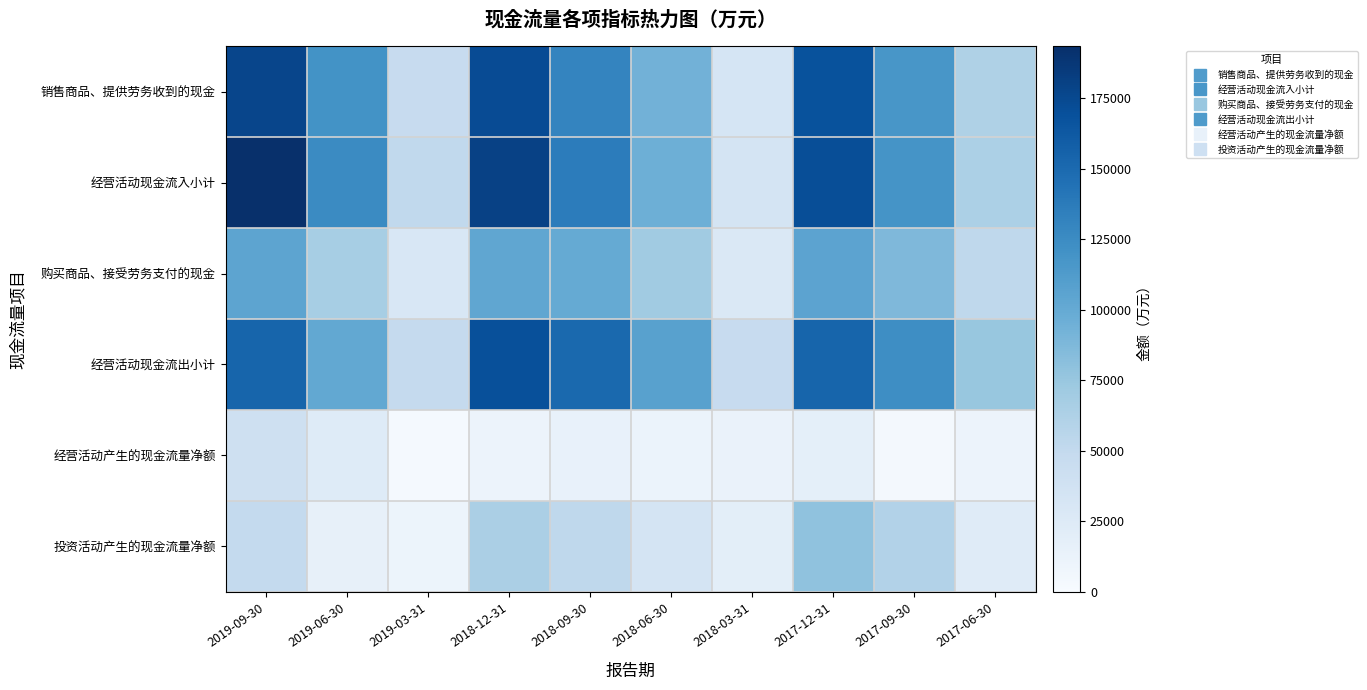

What is the spread (max minus min) of values at 2018-12-31?

169366